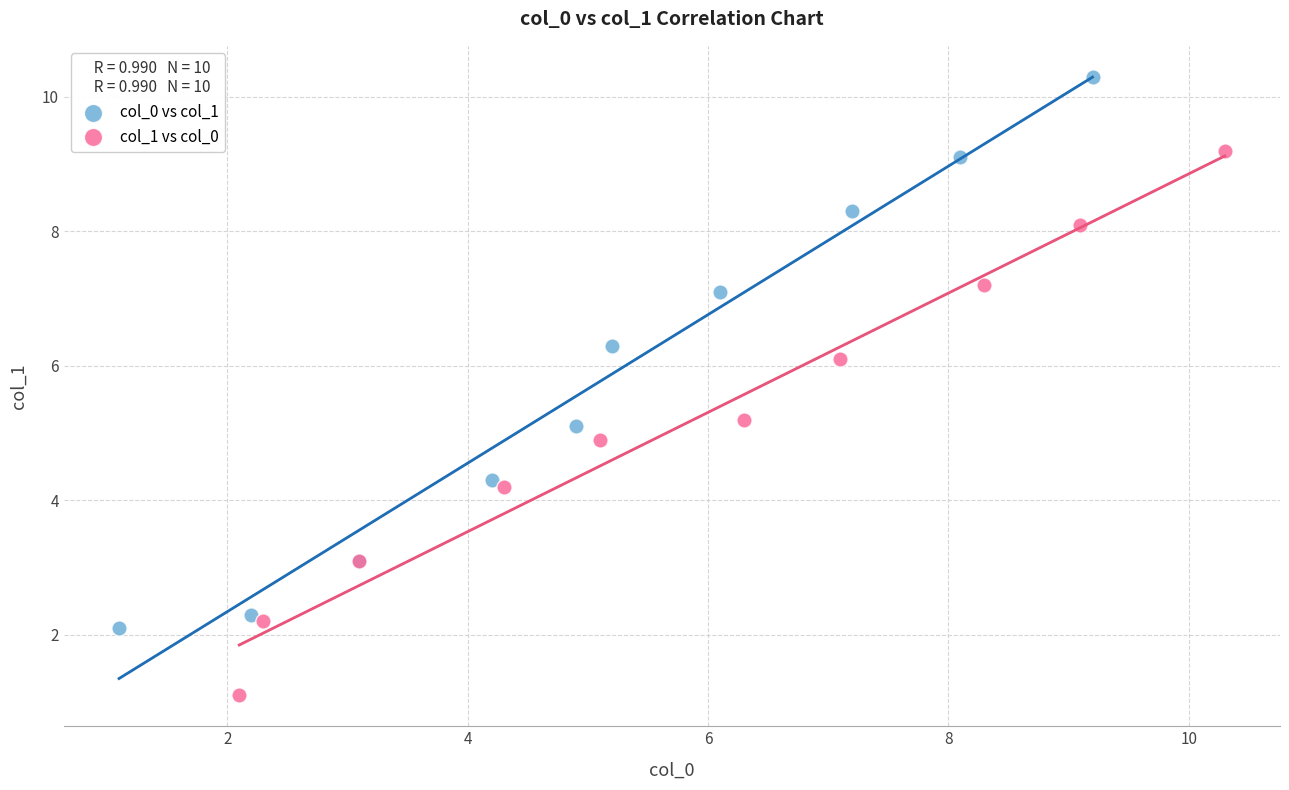

Which series has the widest spread of Y values?

col_0 vs col_1